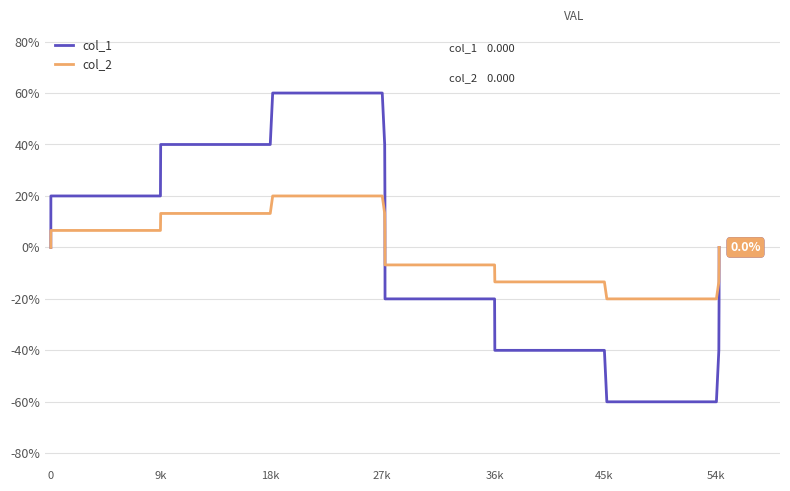

What is the value of the col_1 point at the 3rd from the left?

0.2